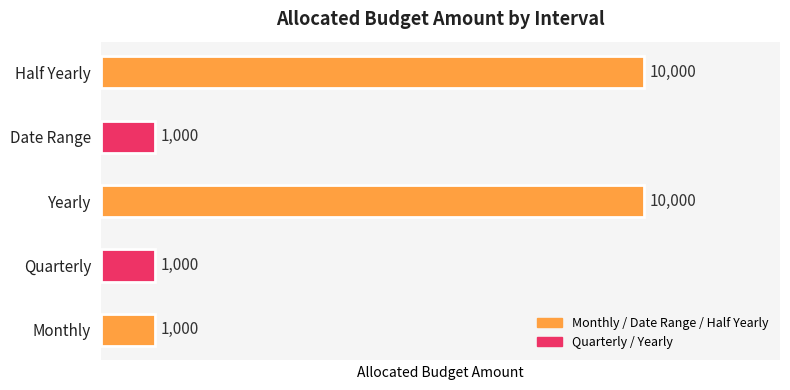

Between Date Range and Half Yearly, which is larger?

Half Yearly